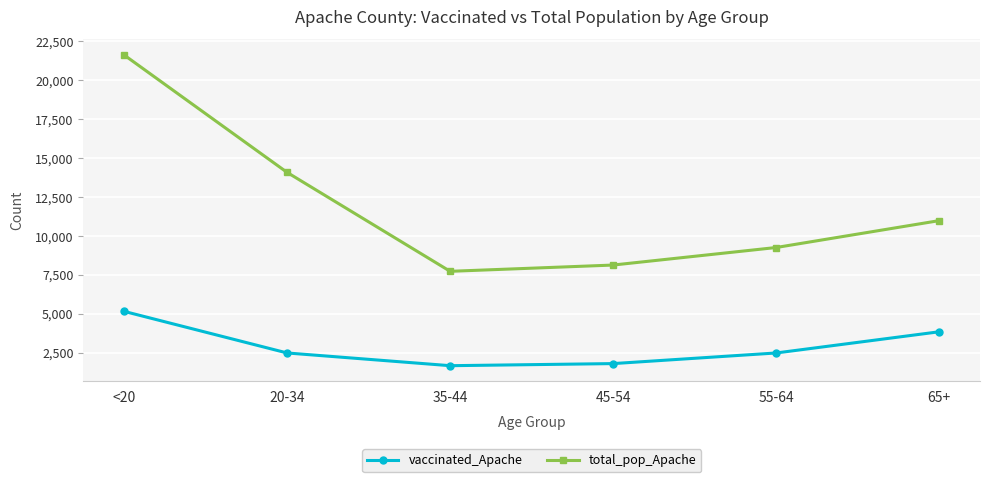

Where is vaccinated_Apache nearest to the value 3404?

65+